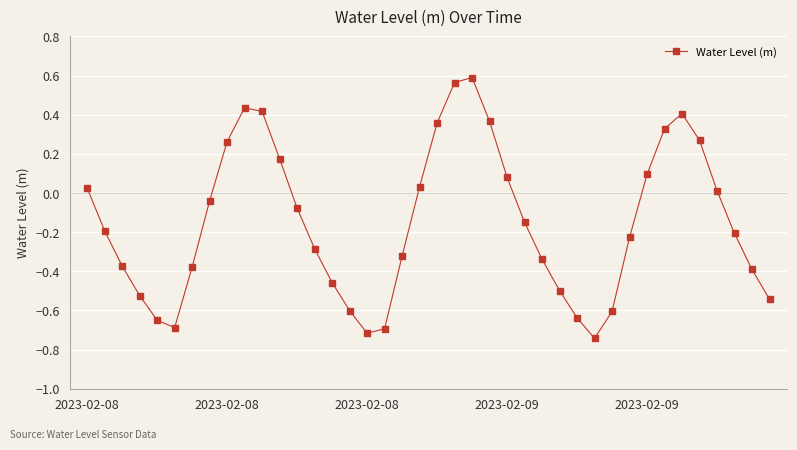

How many lines are shown in the chart?

1